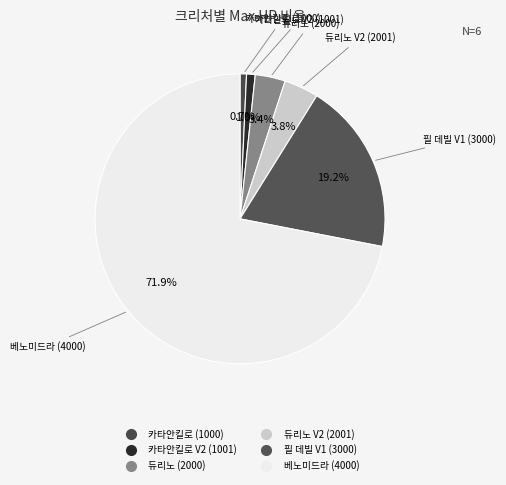

Combined, do 베노미드라 (4000) and 듀리노 (2000) account for over 50%?

Yes